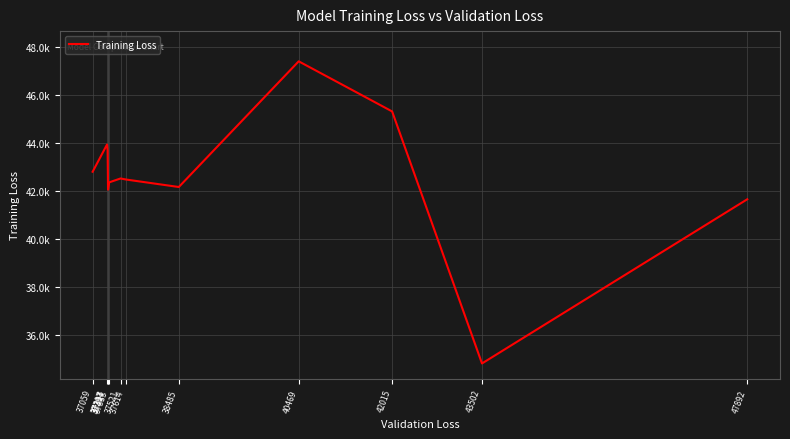

At which category does the chart reach its peak across all series?

40469